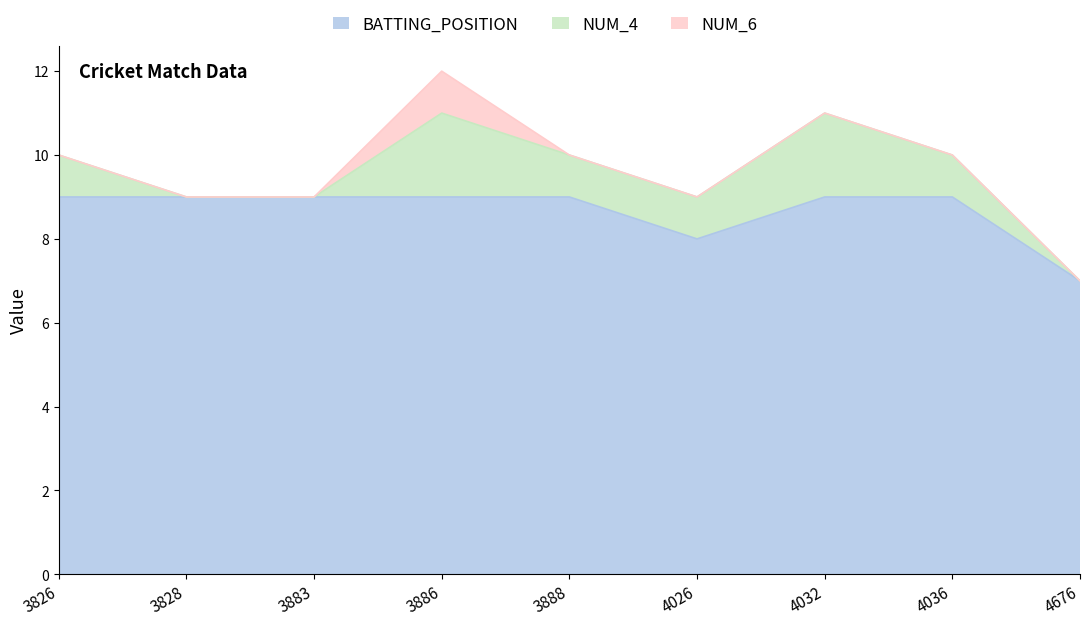

What is the sum of all BATTING_POSITION values?

78